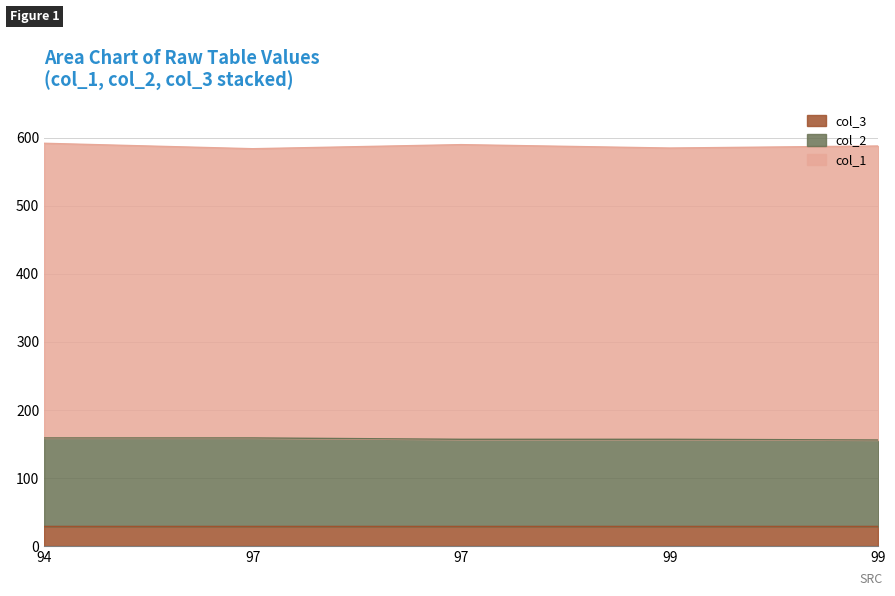

How many categories are shown in the chart?

5